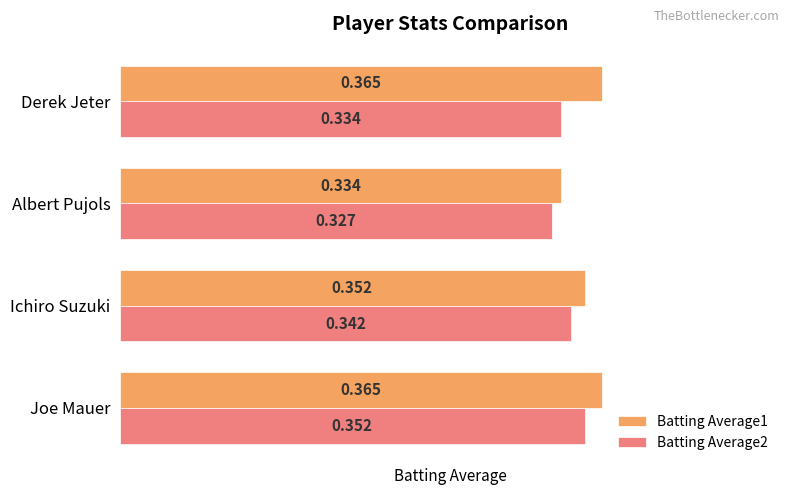

Is the value of Batting Average2 at Ichiro Suzuki greater than the value of Batting Average1 at Joe Mauer?

No